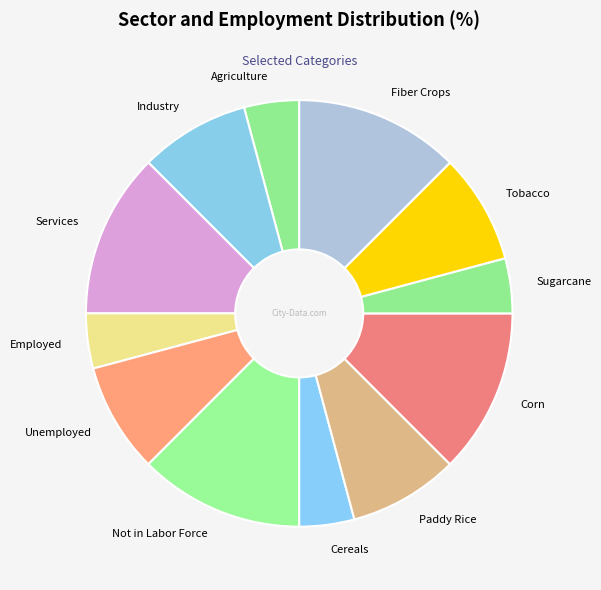

How many slices are in this pie chart?

12